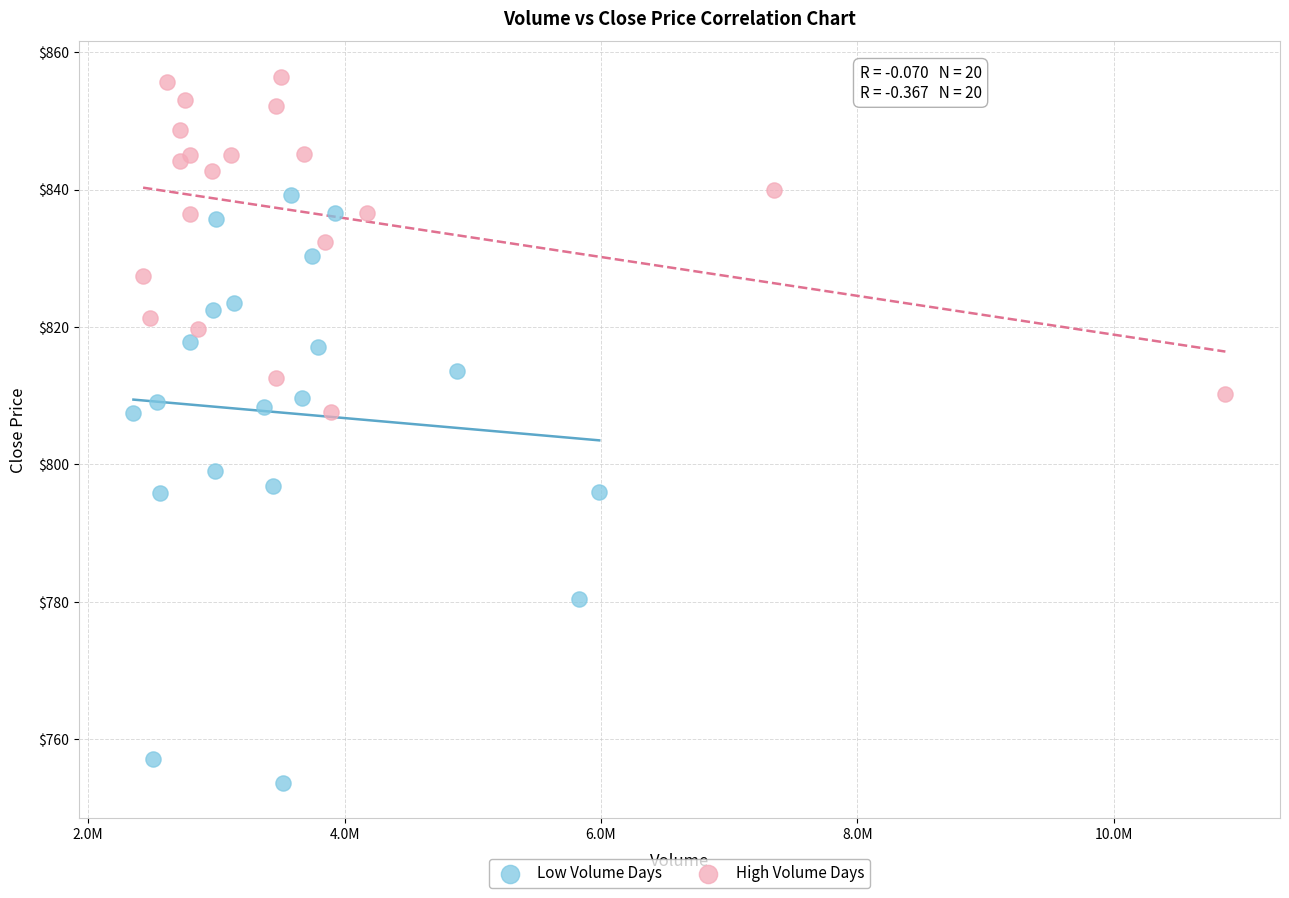

Which series has the largest Y range (max minus min)?

Low Volume Days